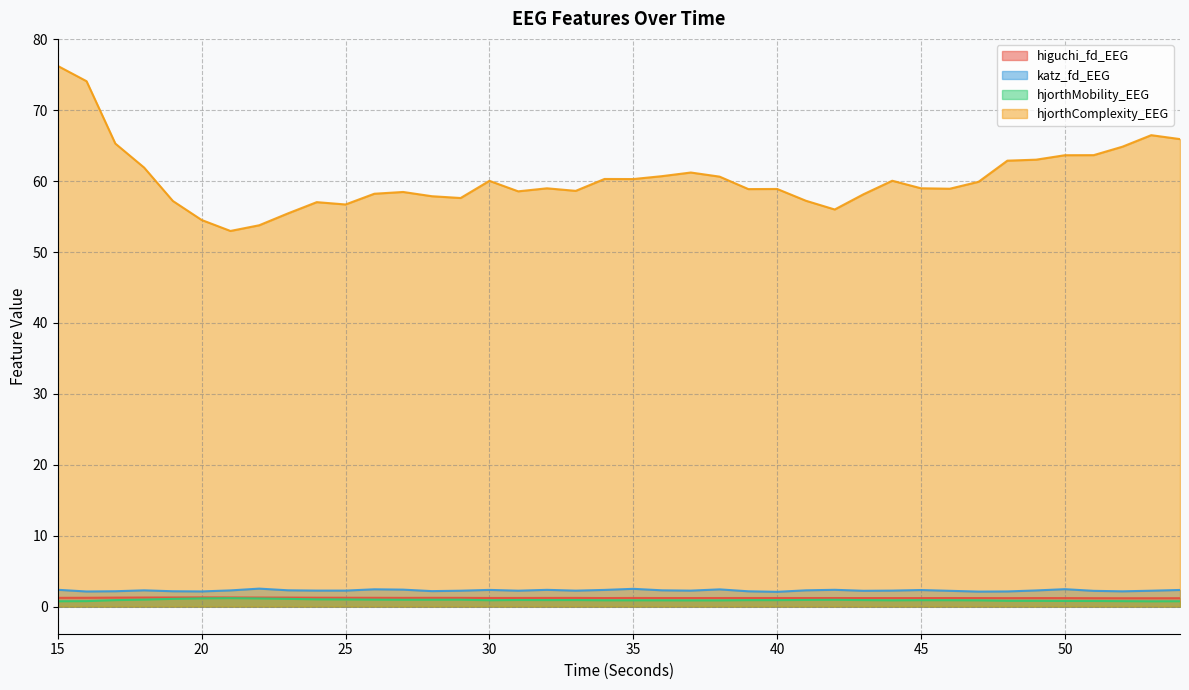

Where is hjorthMobility_EEG nearest to the value 0?

53